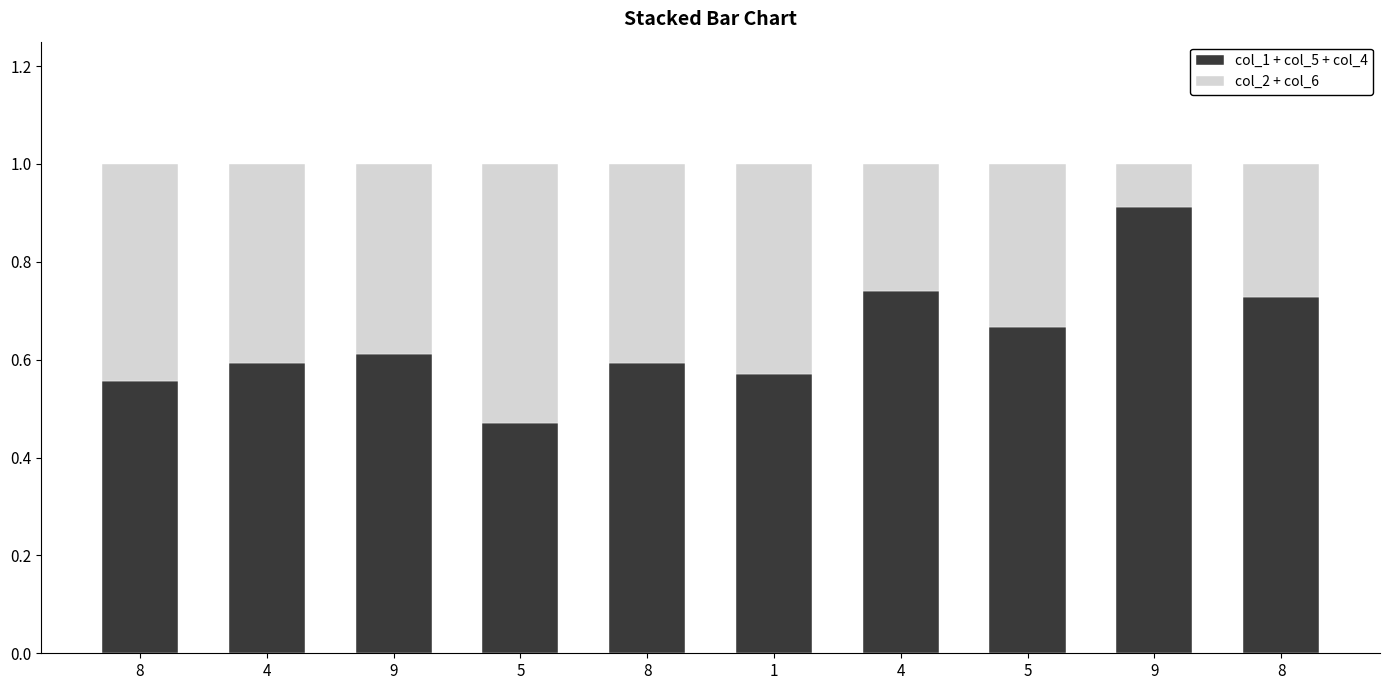

What is the label of the 8th bar from the right?

9